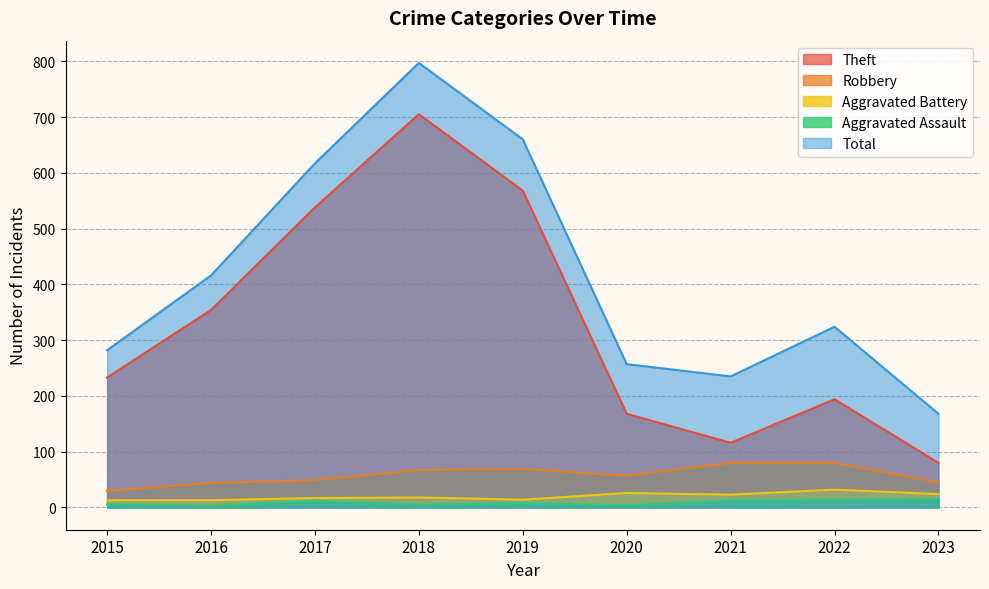

Which label corresponds to the smallest value in the chart?

2016